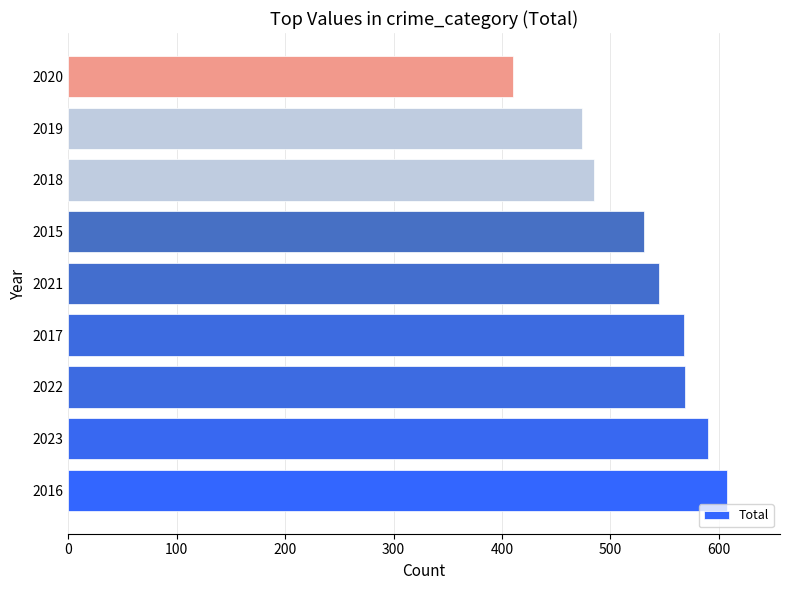

What value does the data have at 2017, to the nearest 50?

550